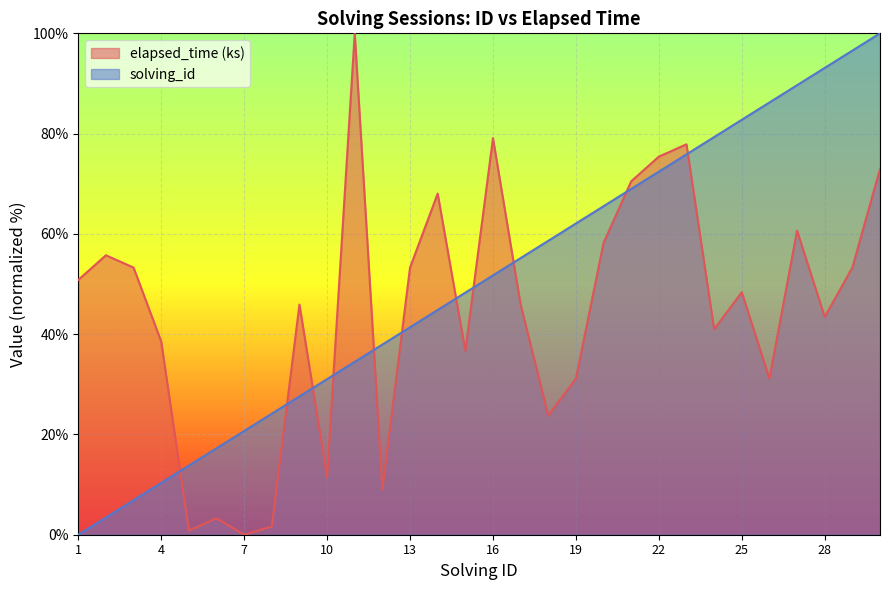

Between 27 and 14, which is larger?

27